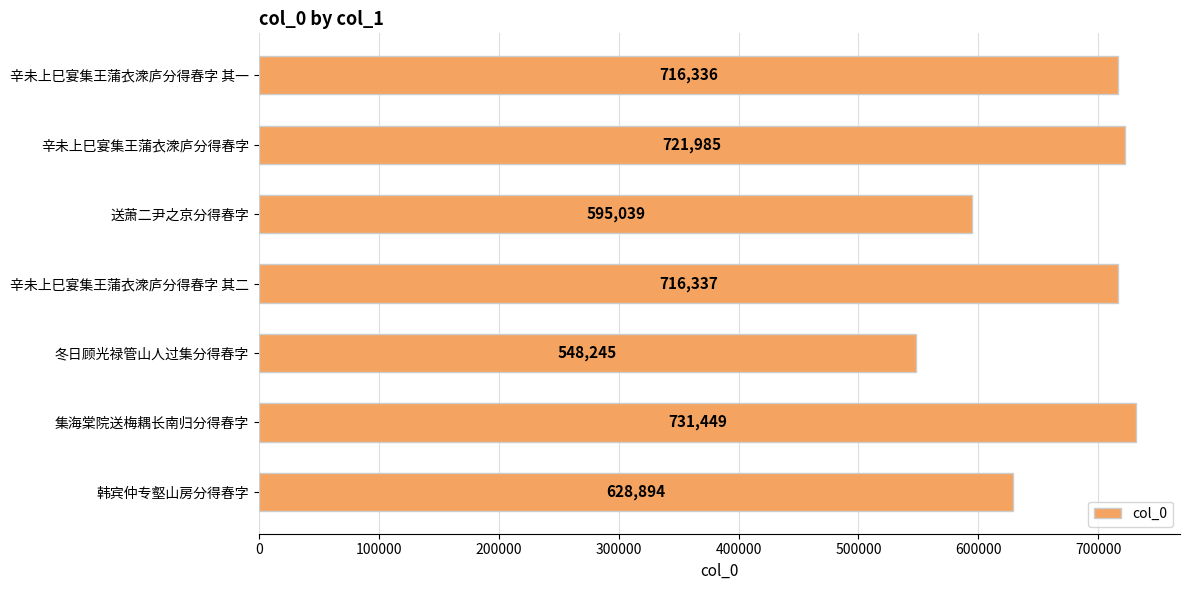

Are the bars horizontal?

Yes